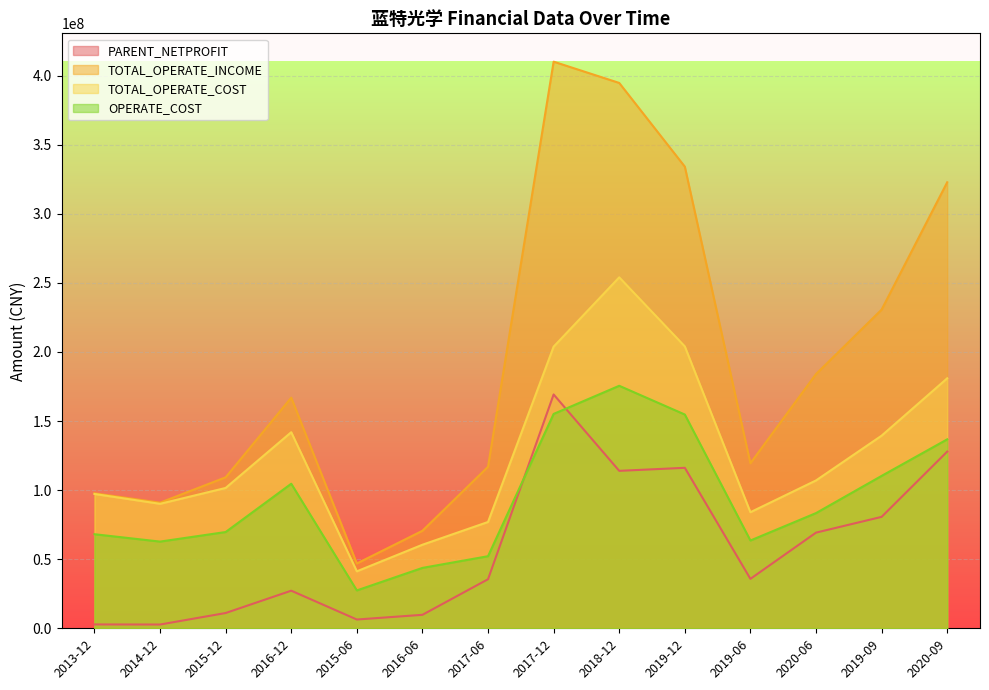

Reading left to right, transcribe all the data shown in this chart.

PARENT_NETPROFIT: 2785595.3	2723886.2	11049972.7	27211296.3	6349185.5	9747597.6	35504255.4	169215627.7	113940915.7	116139416.0	35771225.8	69229584.1	80633354.4	127861787.2
TOTAL_OPERATE_INCOME: 97694515.8	90916863.9	109263531.1	166904107.4	46906056.7	70575654.6	116885800.5	410057777.6	394661375.4	334088516.0	119440936.2	183981950.6	230614824.5	322773810.7
TOTAL_OPERATE_COST: 97205805.7	90079626.6	101559950.4	141902988.7	41236903.0	60467594.7	76936220.9	203823723.5	253975051.9	203991113.5	84001135.1	106992140.5	139397936.1	180903340.0
OPERATE_COST: 68077738.8	62739795.0	69663251.7	104609243.0	27408598.6	43705758.9	52167732.6	155139178.2	175497984.2	154692093.8	63527868.0	83362011.4	110282156.5	136730179.1